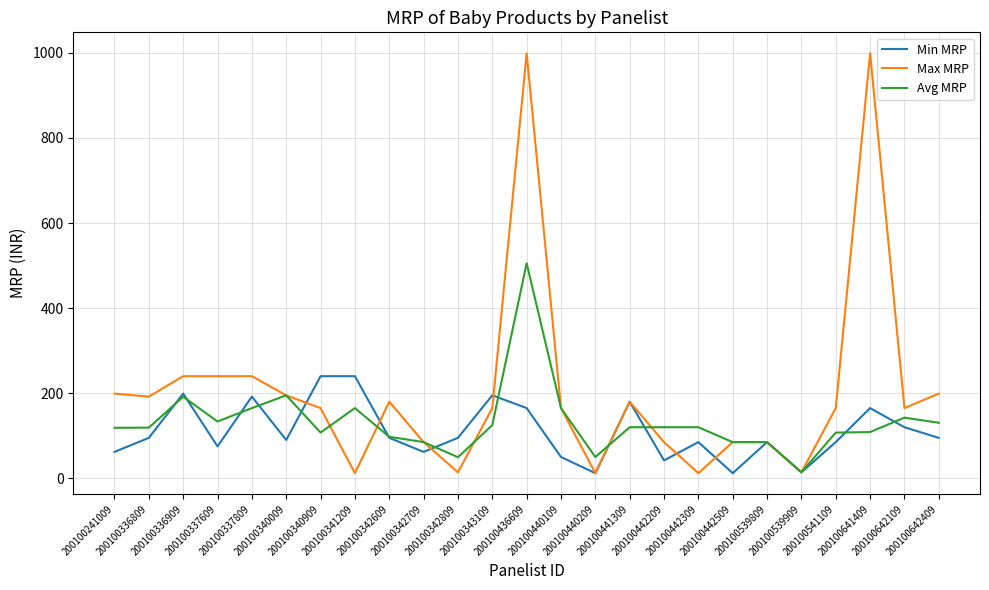

Is this an area chart (filled region under the line)?

No